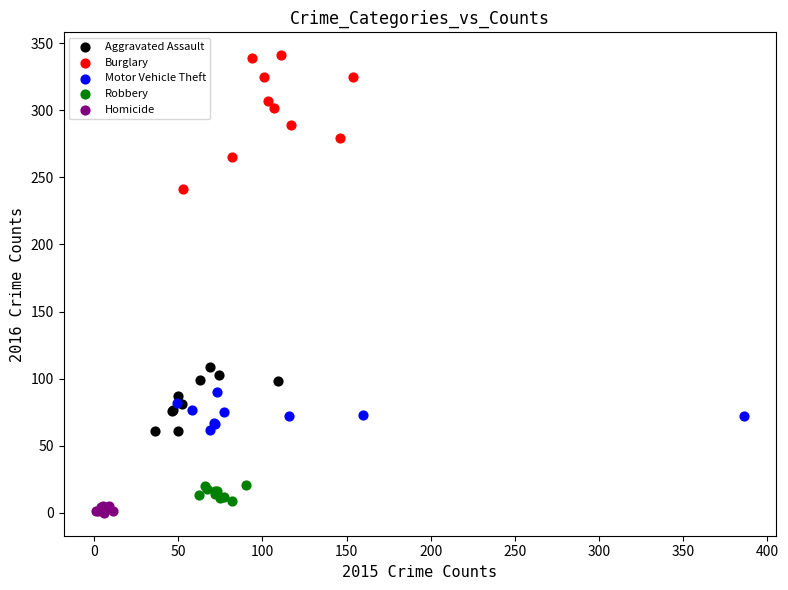

Which series contains the highest Y value?

Burglary